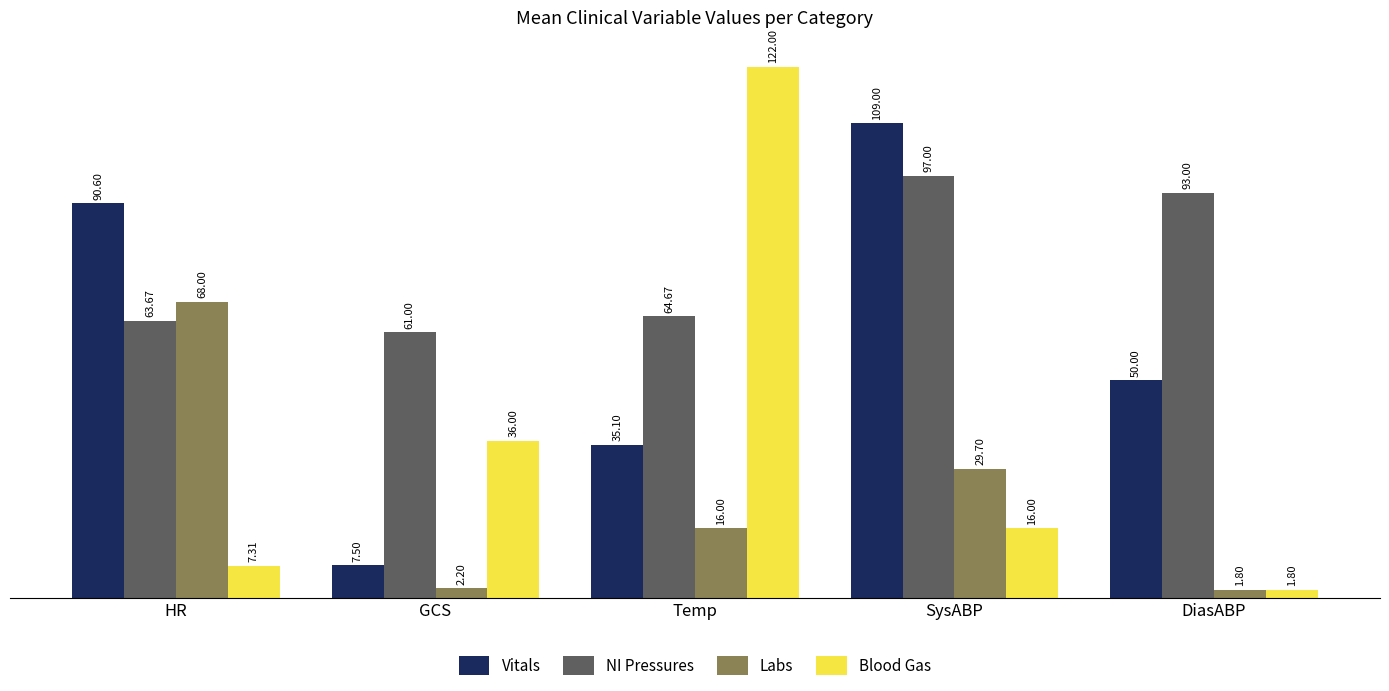

True or false: NI Pressures has a value of 102.1 at GCS.

False